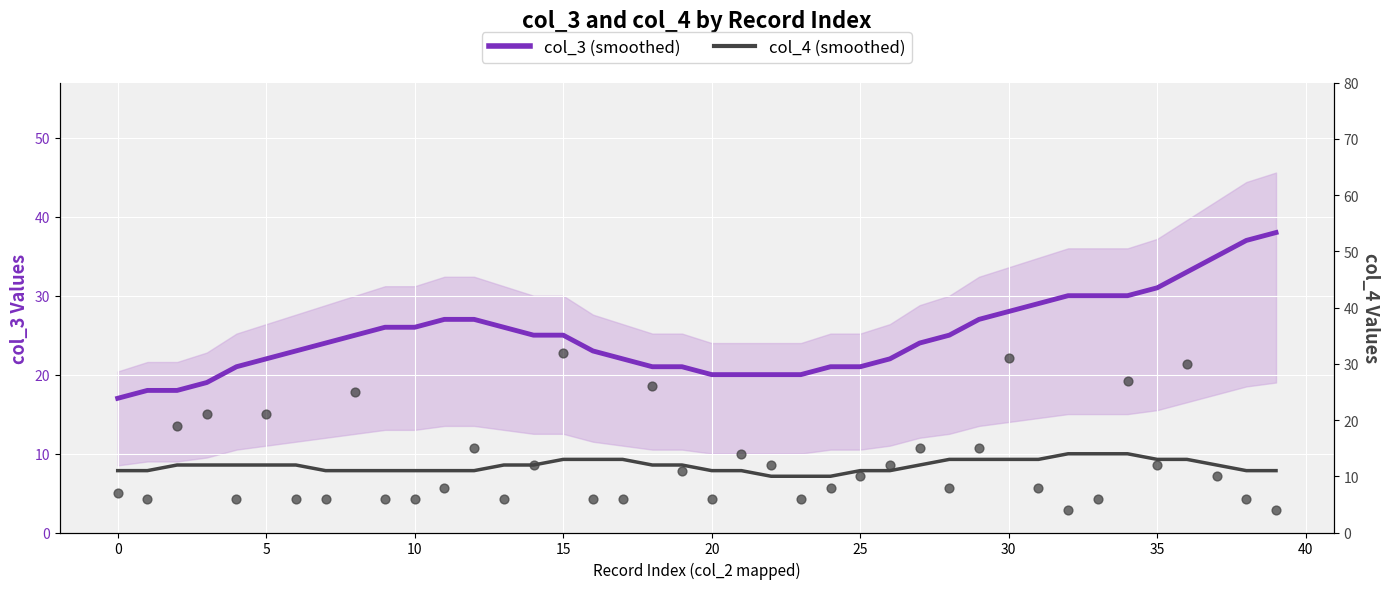

Is the value of col_4 (smoothed) at 18 greater than the value of col_3 (smoothed) at 39?

No